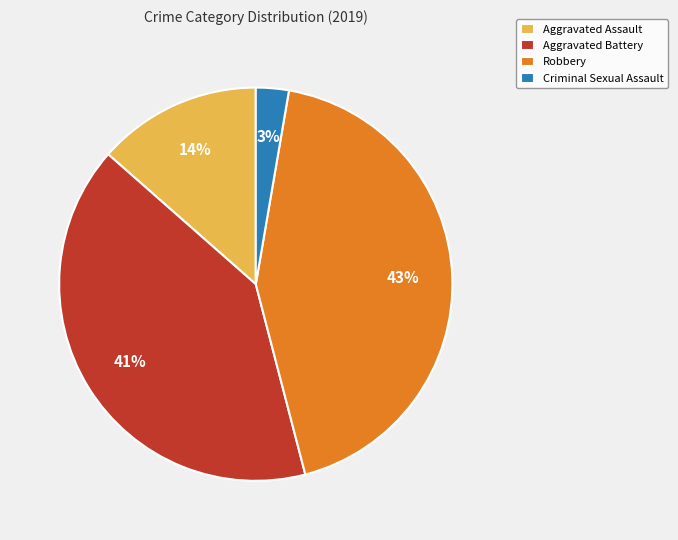

Which slice is the largest?

Robbery